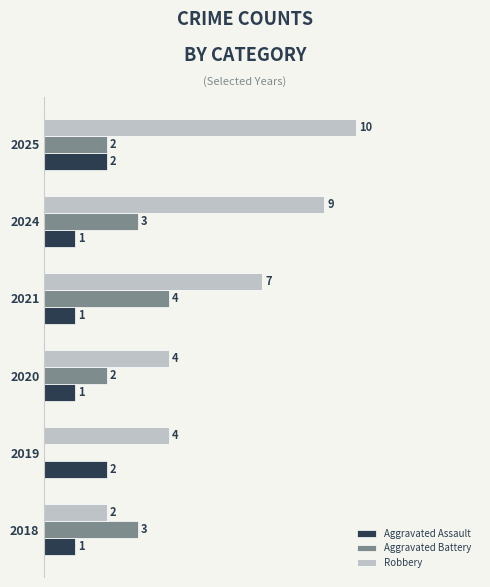

Between 2020 and 2021, which series saw the biggest shift?

Robbery